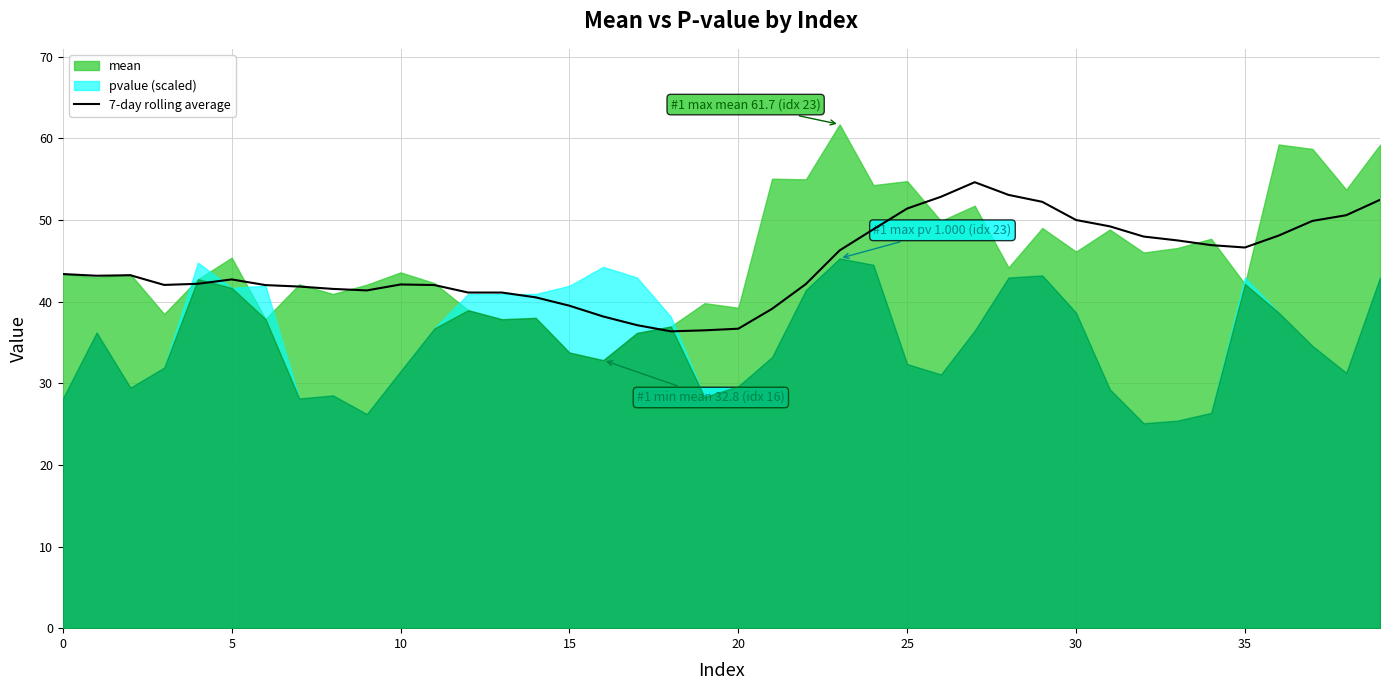

What is the label of the 19th point from the left?

18